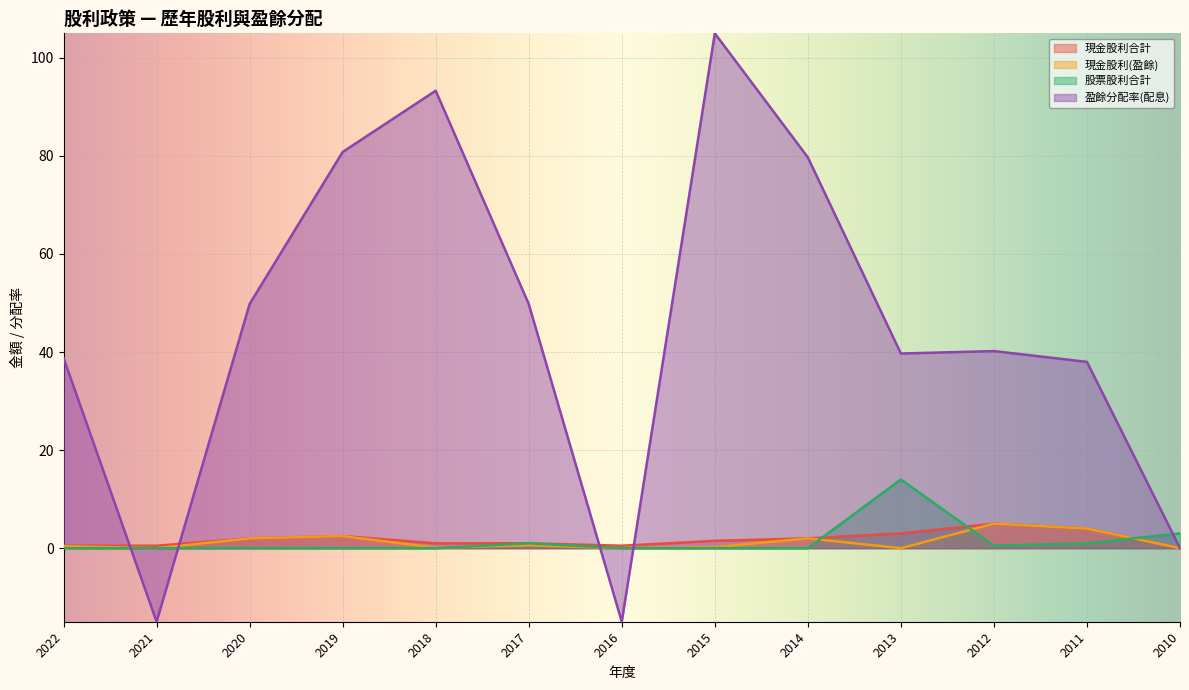

How many values in 現金股利(盈餘) are above zero?

9